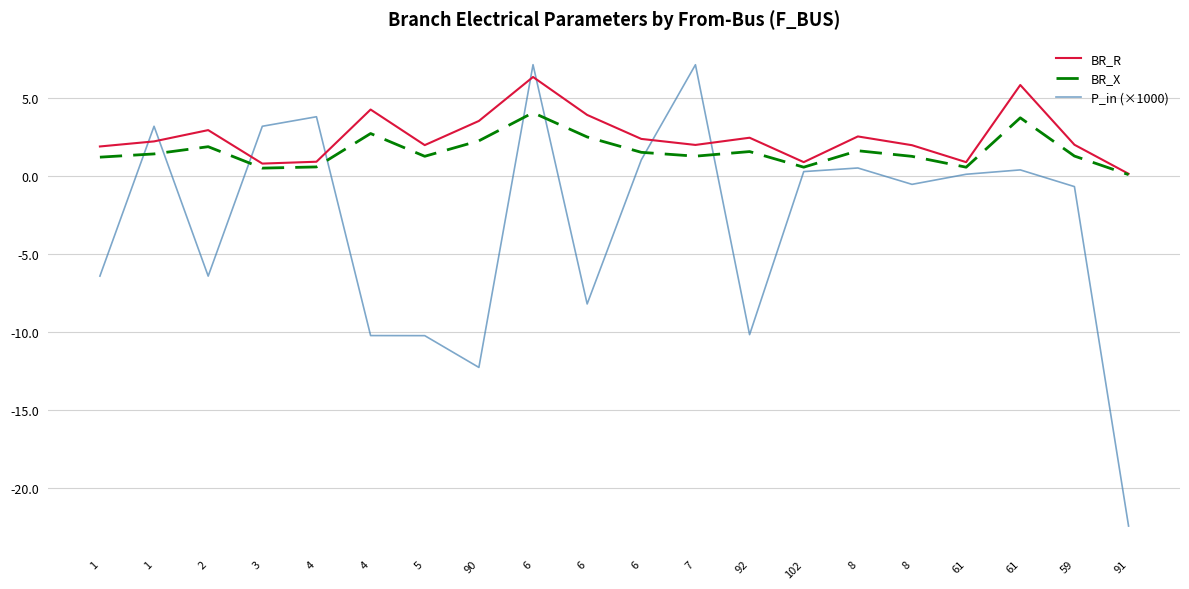

How many times do BR_R and P_in (×1000) cross each other?

8